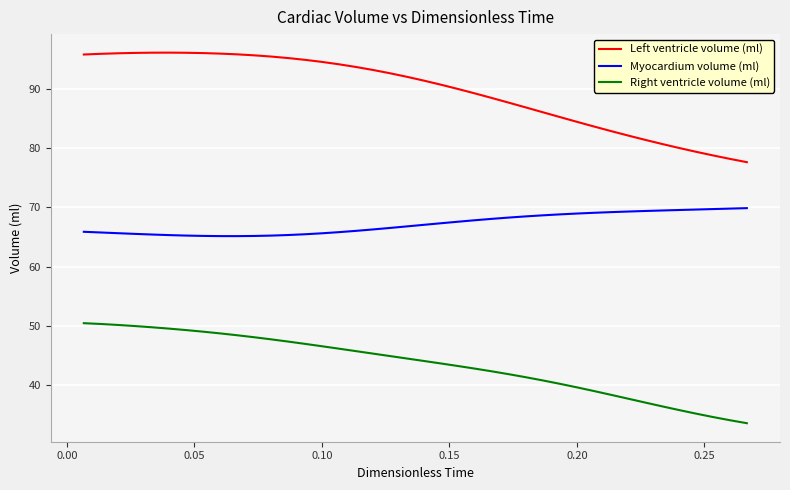

List the series in order of their peak value, highest first.

Left ventricle volume (ml), Myocardium volume (ml), Right ventricle volume (ml)